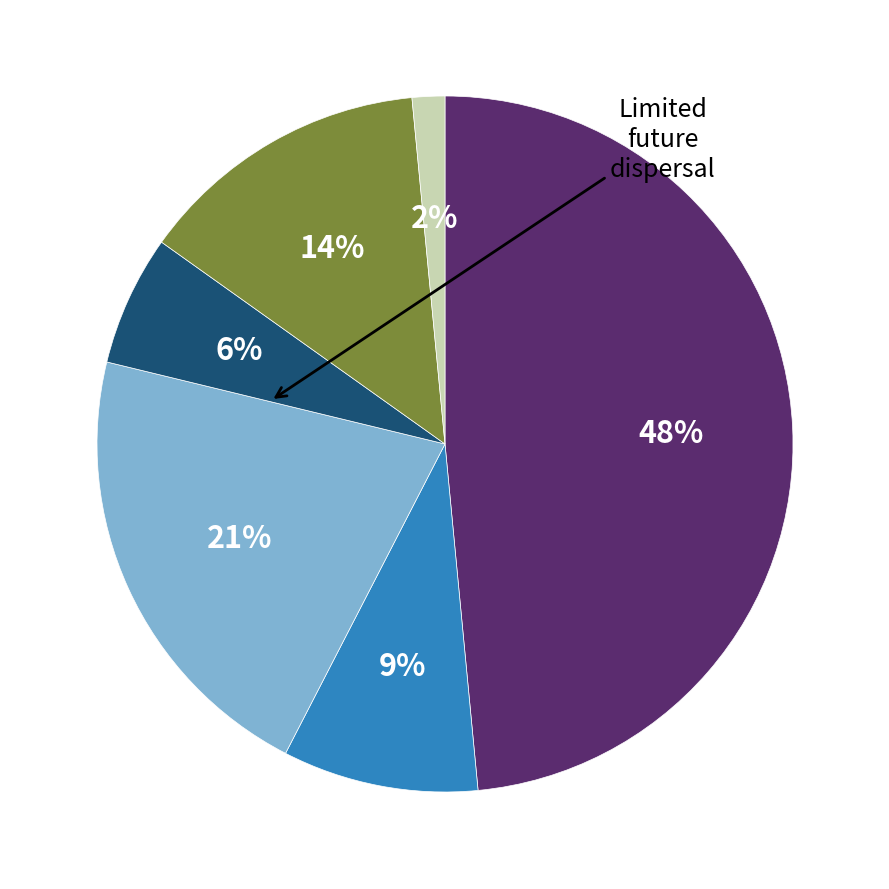

How many segments does this pie chart have?

6